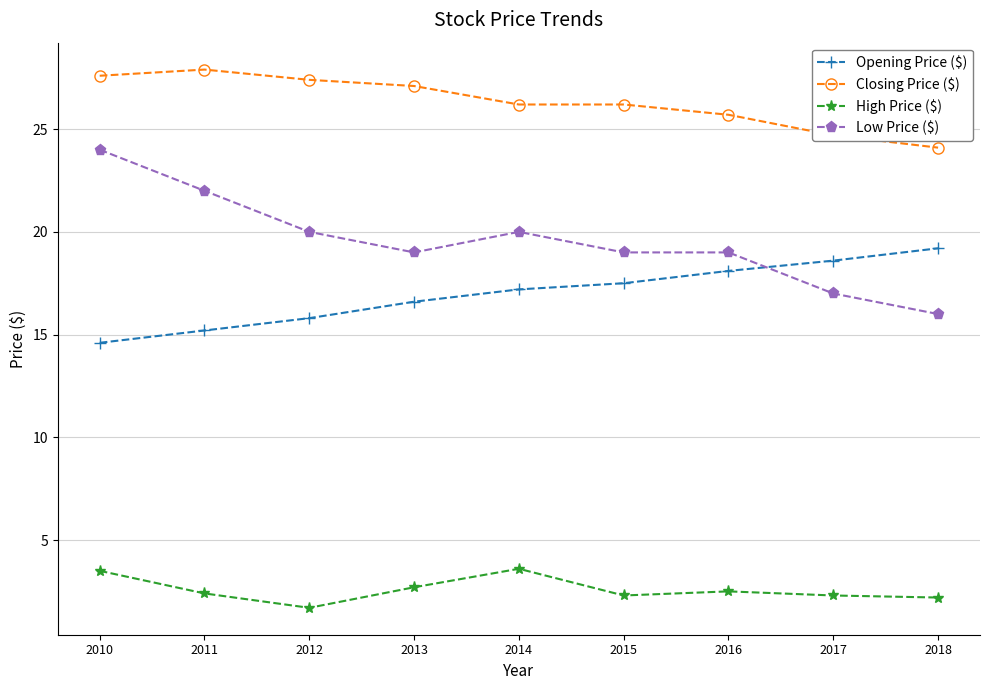

What is the average value of the Low Price ($) series?

19.6